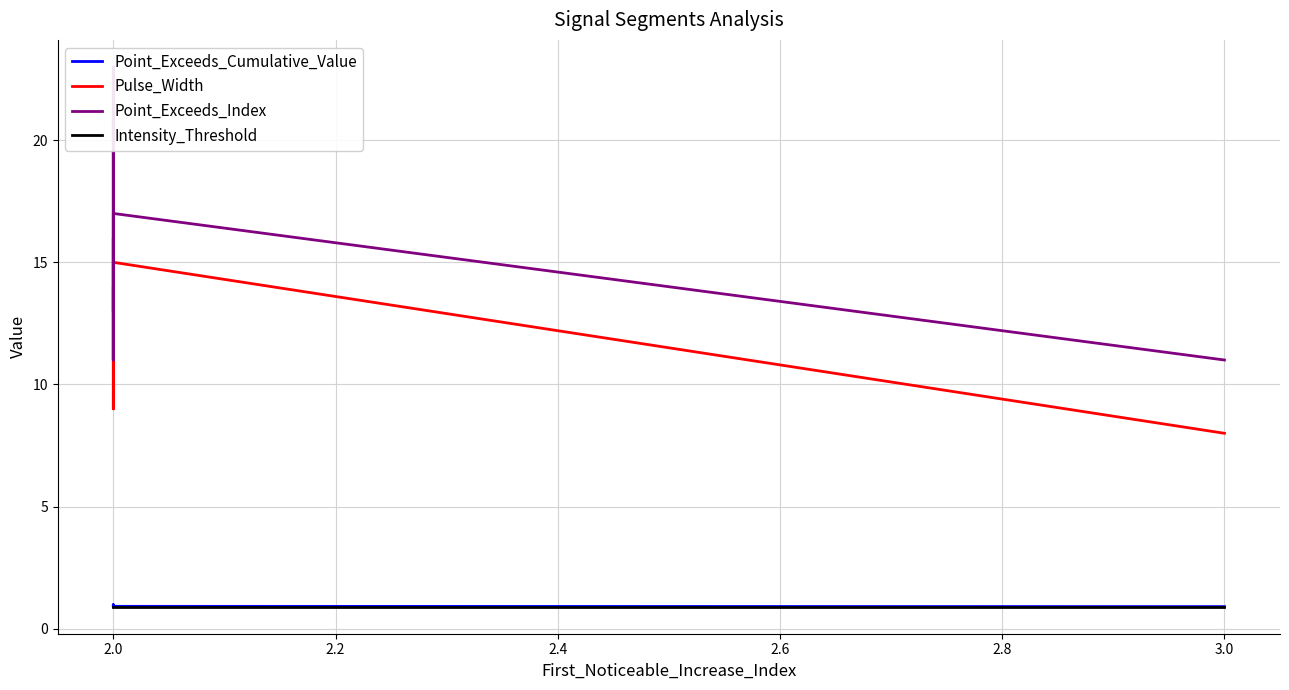

What is the maximum value shown in the chart?

23.0